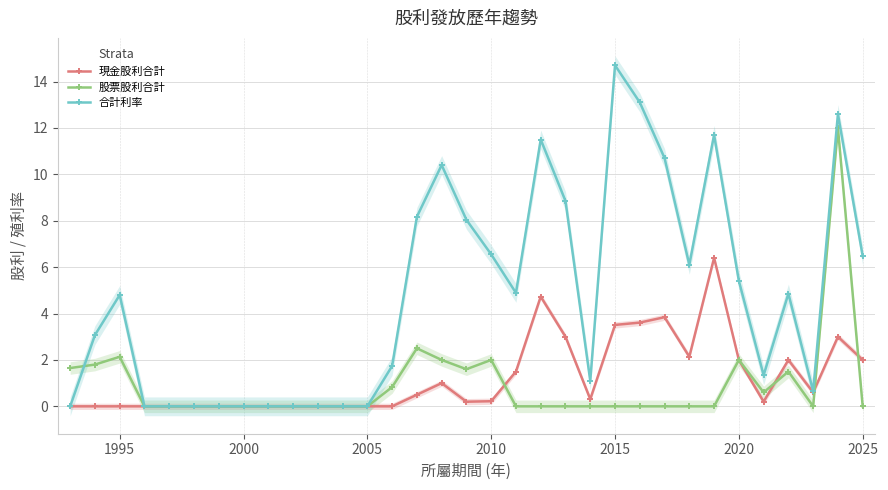

True or false: 股票股利合計 has more than 1 points higher than both neighbors.

True